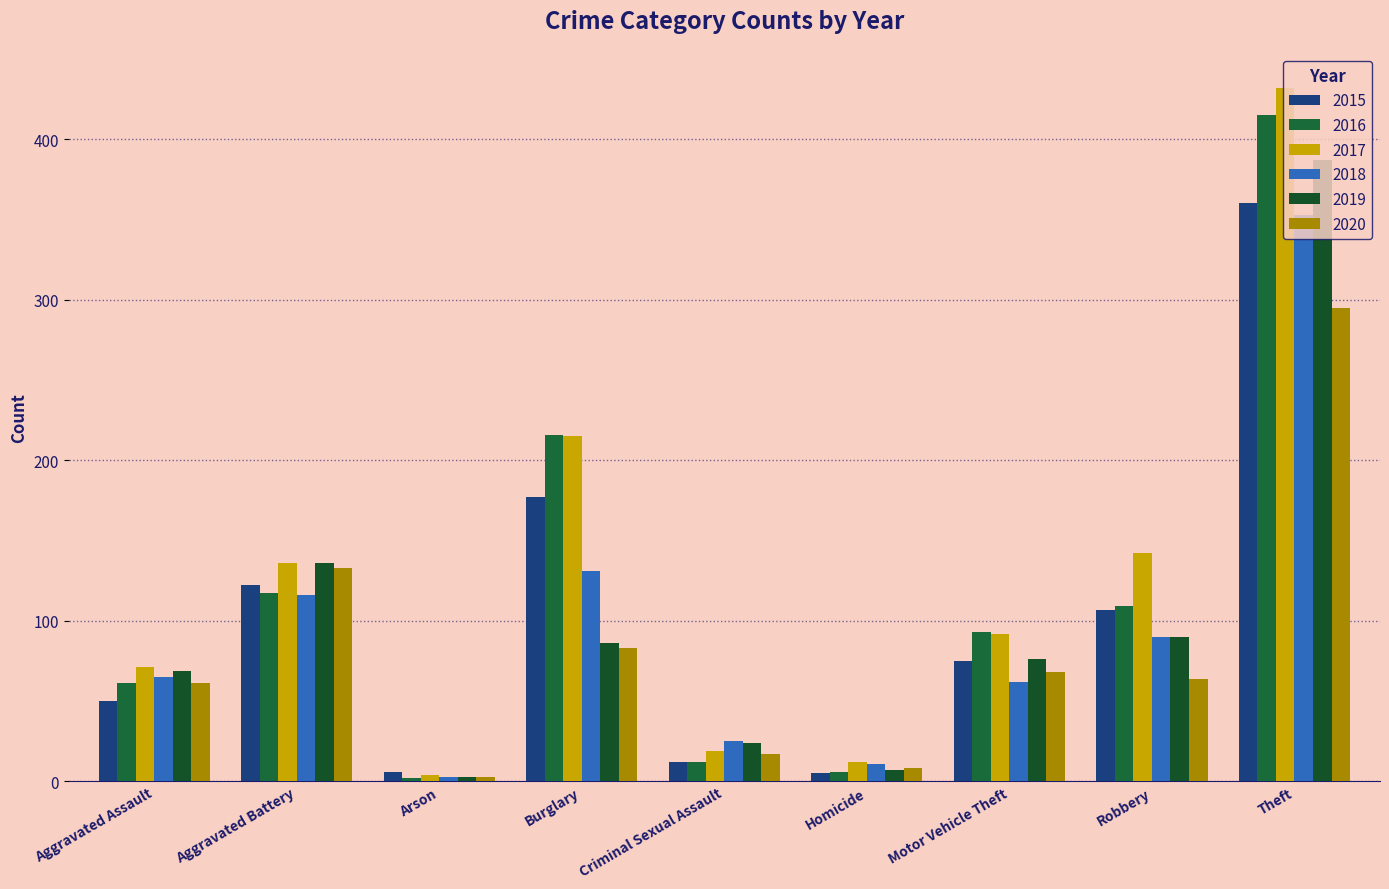

What are all the series names shown in the legend?

2015, 2016, 2017, 2018, 2019, 2020